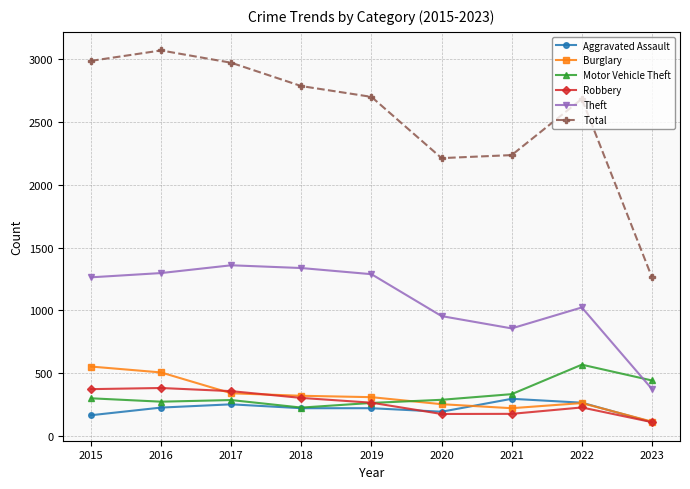

Which series has the largest total across all categories?

Total